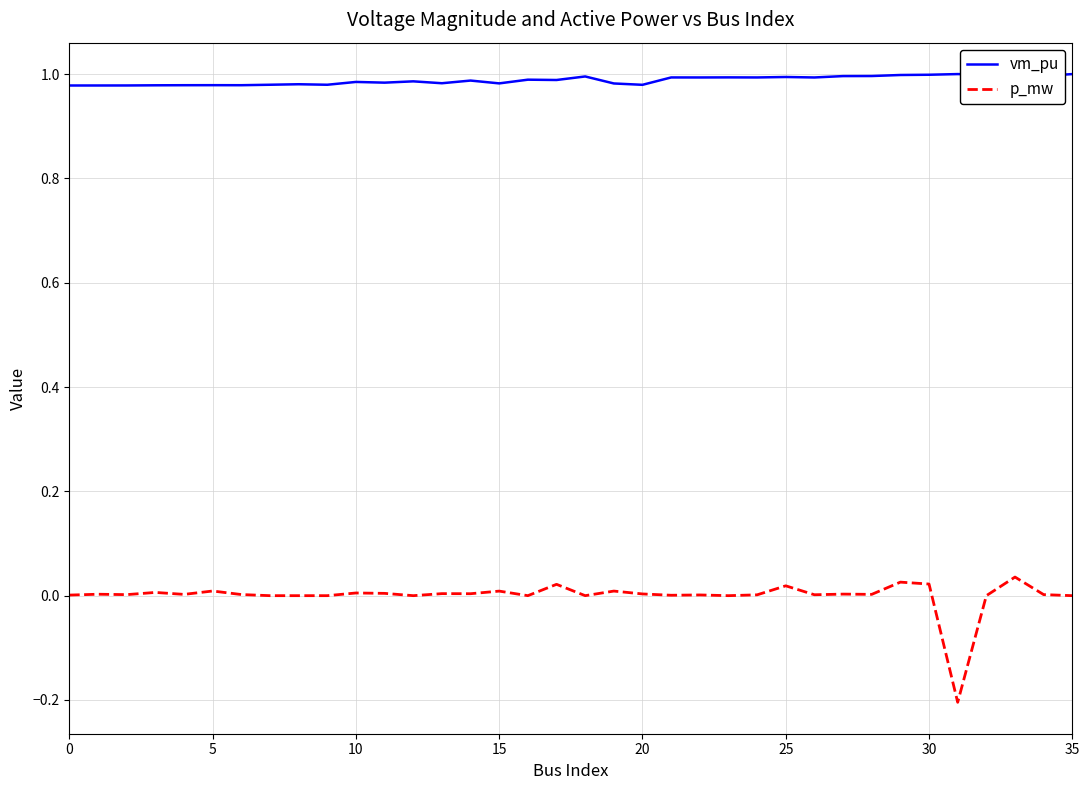

Rank the series by their average value, from lowest to highest.

p_mw, vm_pu